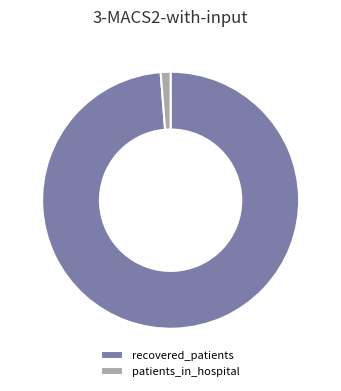

Between recovered_patients and patients_in_hospital, which is larger?

recovered_patients